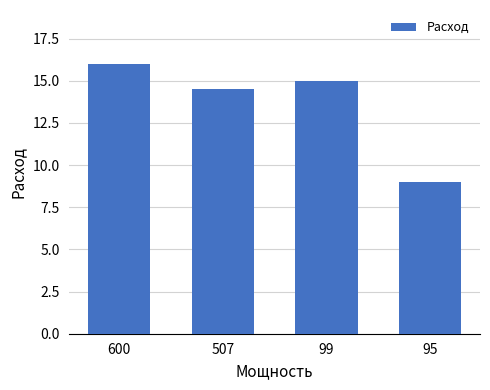

Which category has the lowest value across all series?

95